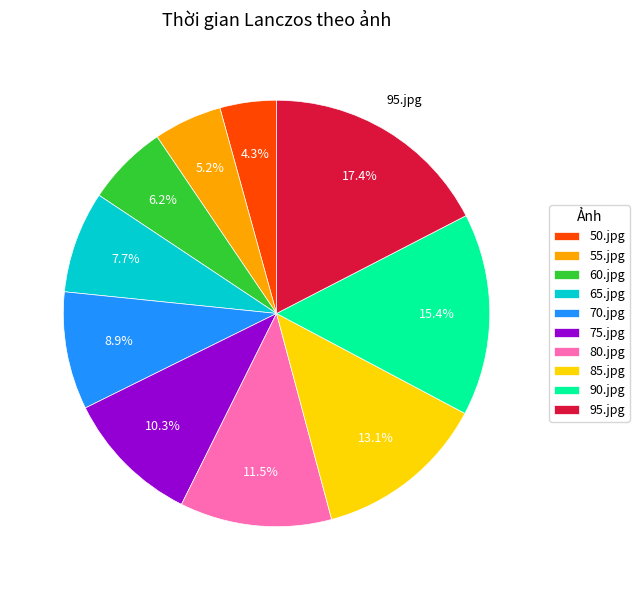

Is it true that 50.jpg is 17% of the pie?

False